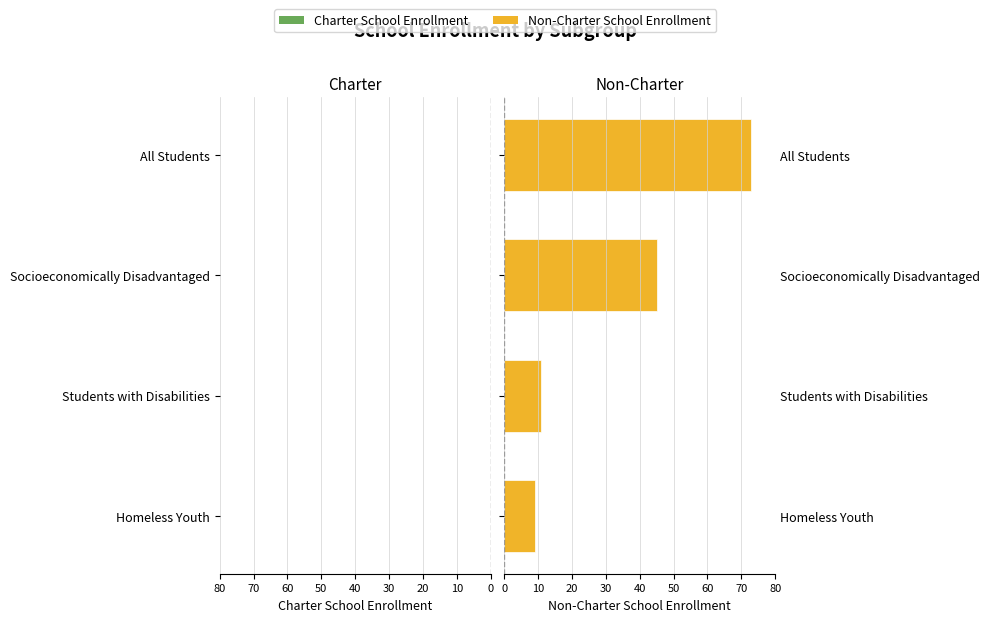

Is it true that Non-Charter School Enrollment equals 9.0 at Homeless Youth?

True